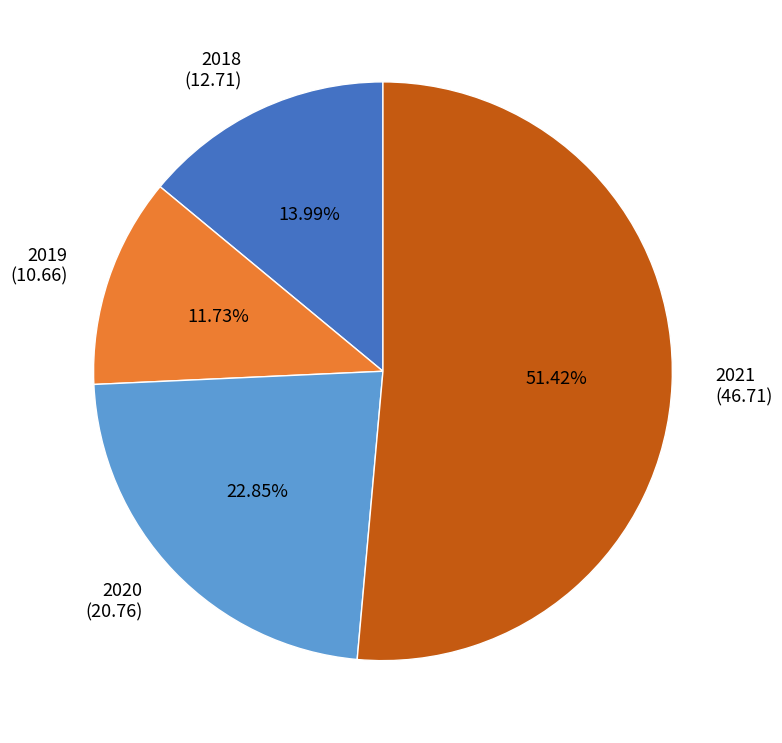

What is the smallest slice in the pie chart?

2019